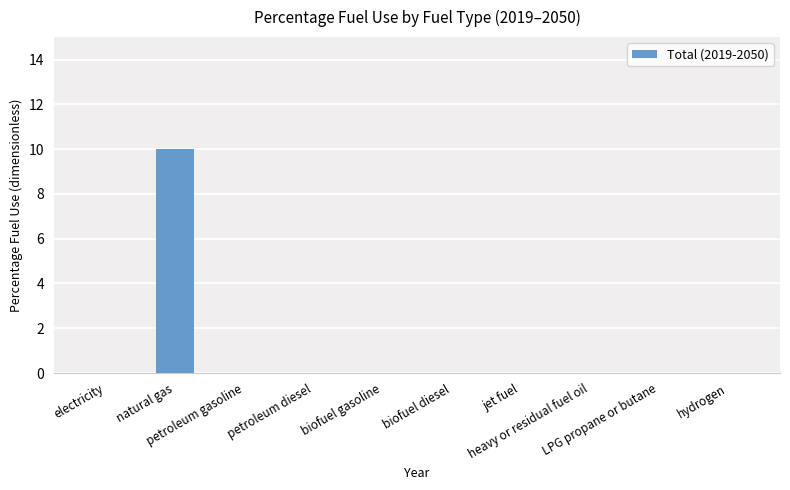

What is the sum of all values?

10